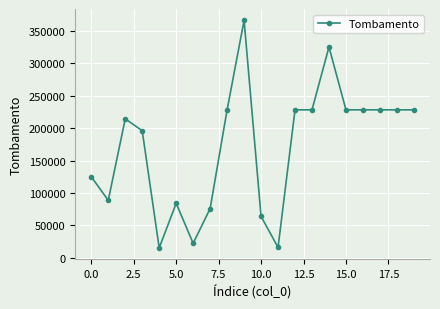

What is the difference between the maximum and minimum values?

350718